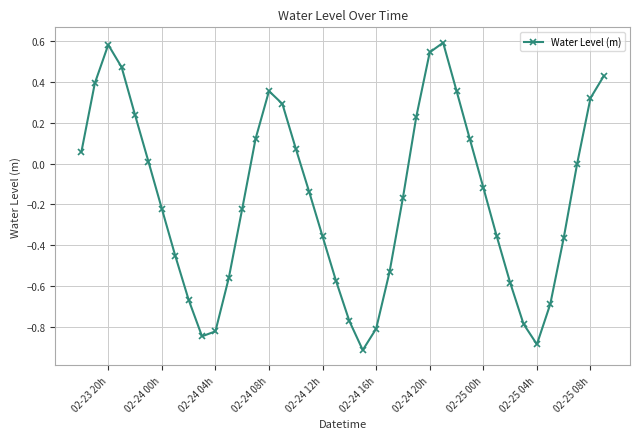

What is the smallest value displayed?

-0.9